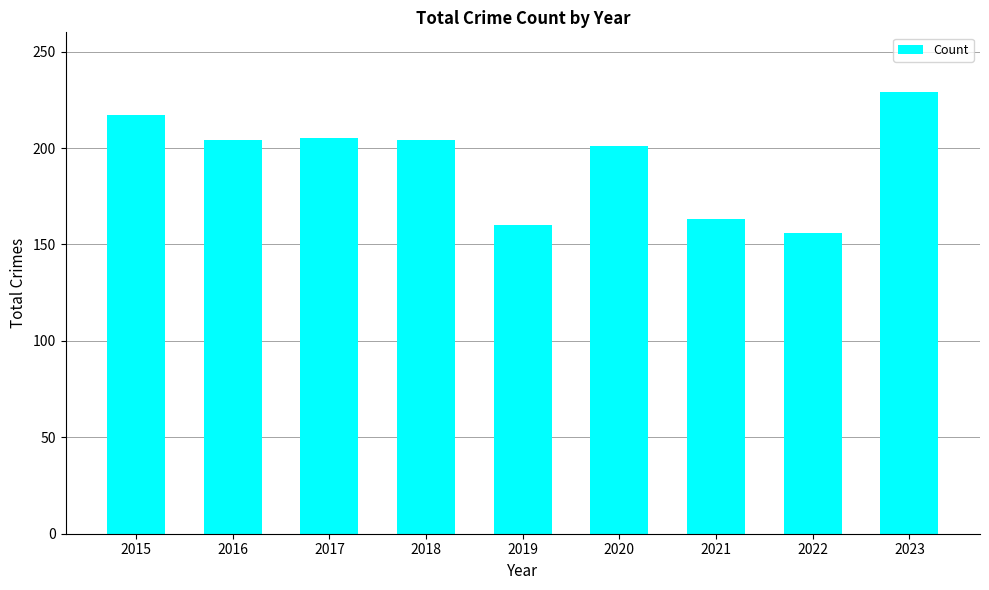

What is the ratio of the value at 2018 to the value at 2015?

0.9